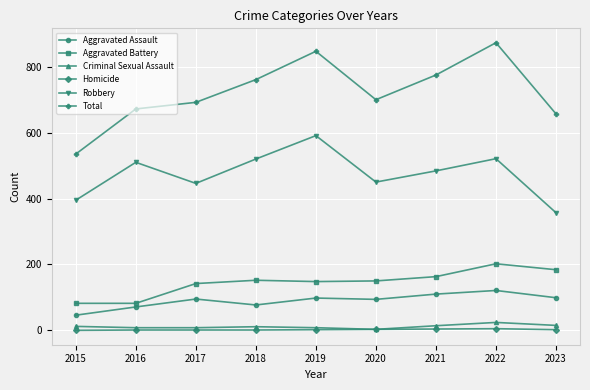

Count the number of categories in the chart.

9